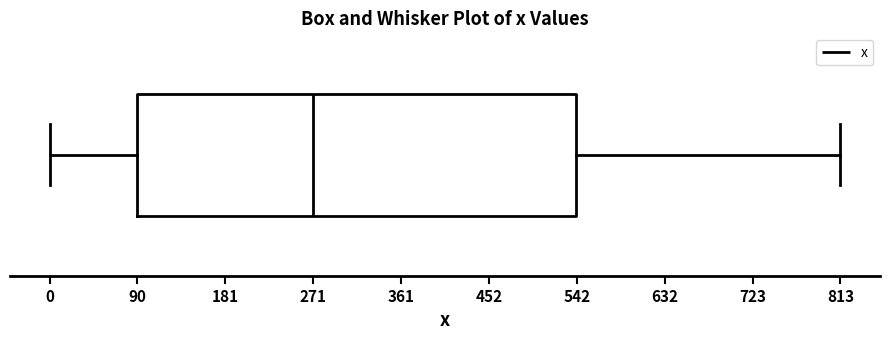

Transcribe this box plot: give where the median line is, the range the box spans, and where the two whiskers end, as read against the x-axis. The values are not printed on the chart, so give them approximately, as read against the axis.

median 270, box 90 to 540, whiskers 0 to 810